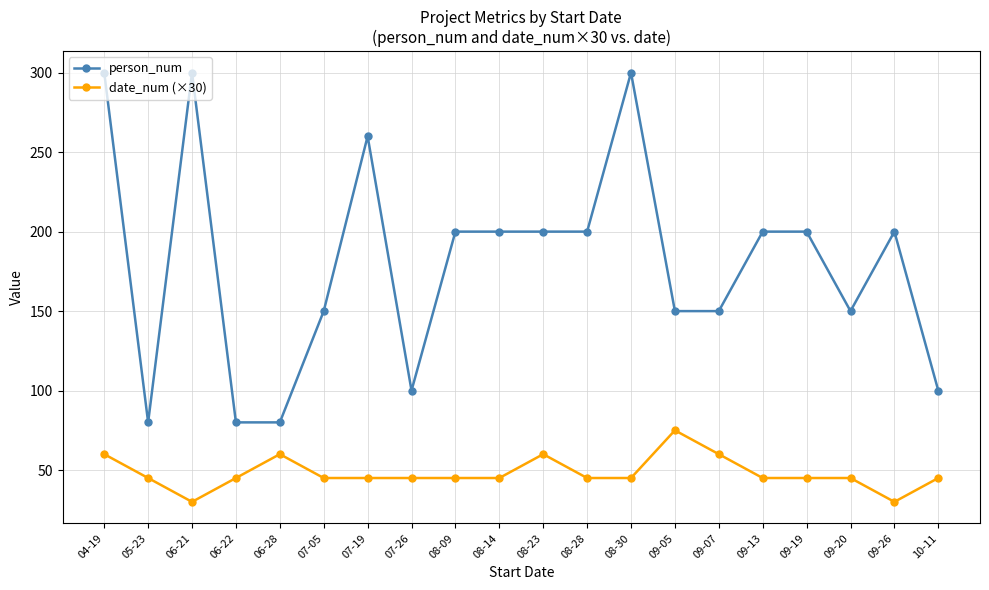

True or false: date_num (×30) and person_num intersect in this chart.

False